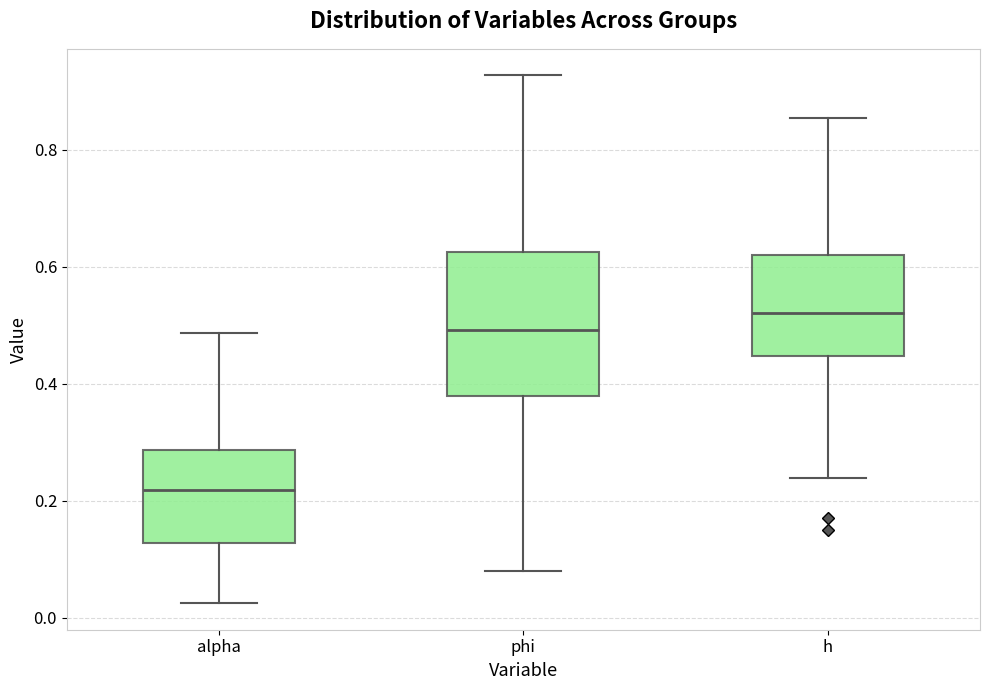

Reading left to right, transcribe this box plot: for each box, give where its median line is, the range the box spans, and where its two whiskers end, as read against the y-axis. The values are not printed on the chart, so give them approximately, as read against the axis.

alpha: median 0.22, box 0.12 to 0.28, whiskers 0.02 to 0.48
phi: median 0.50, box 0.38 to 0.62, whiskers 0.08 to 0.92
h: median 0.52, box 0.44 to 0.62, whiskers 0.24 to 0.86